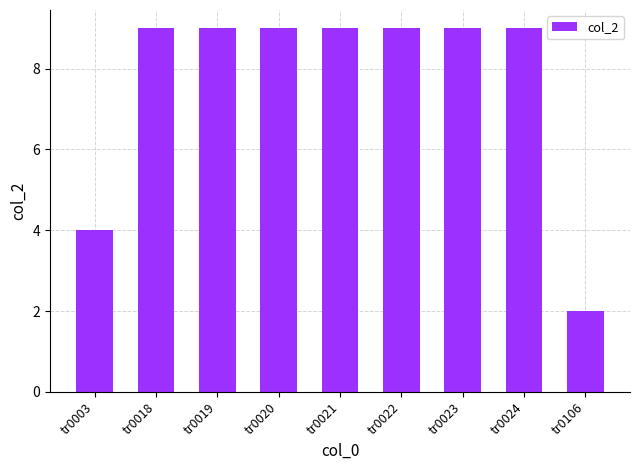

What is the greatest value displayed?

9